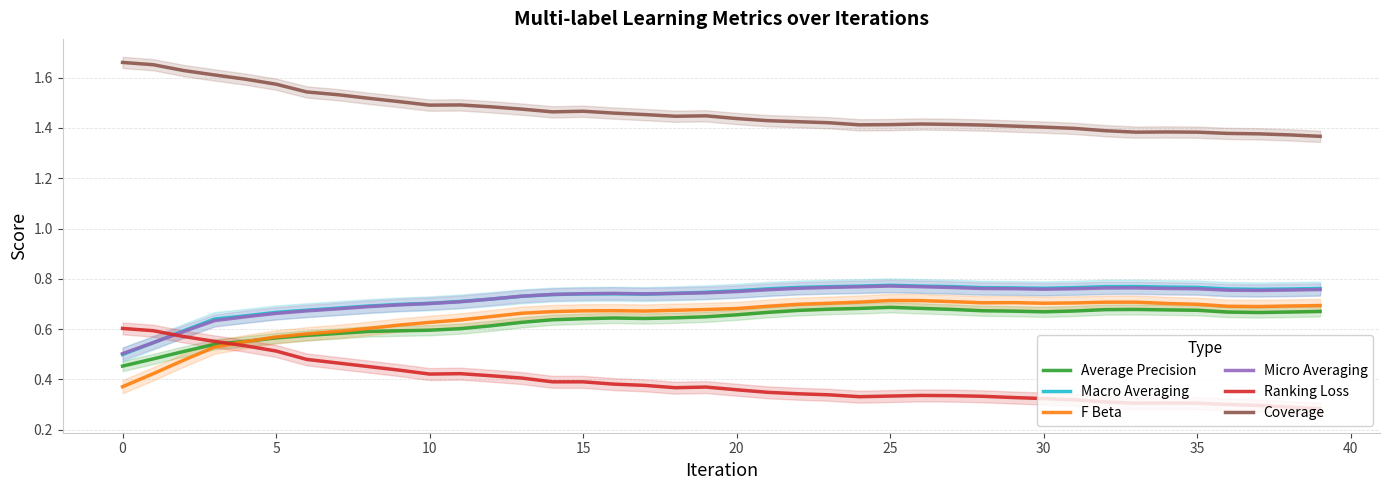

The value of F Beta at 30 is 0.7. True or false?

True